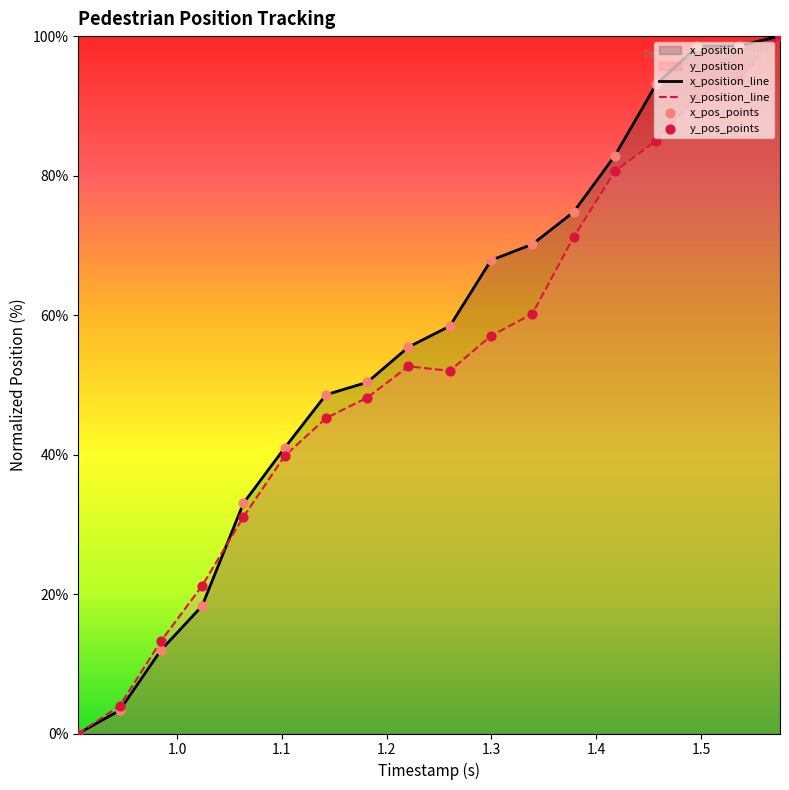

Which series has the largest Y range (max minus min)?

x_position_line